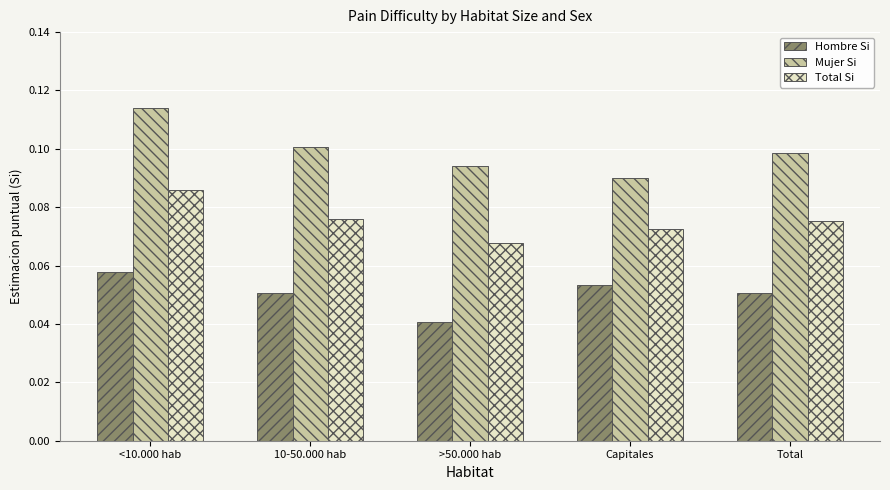

How many distinct data groups are displayed?

3